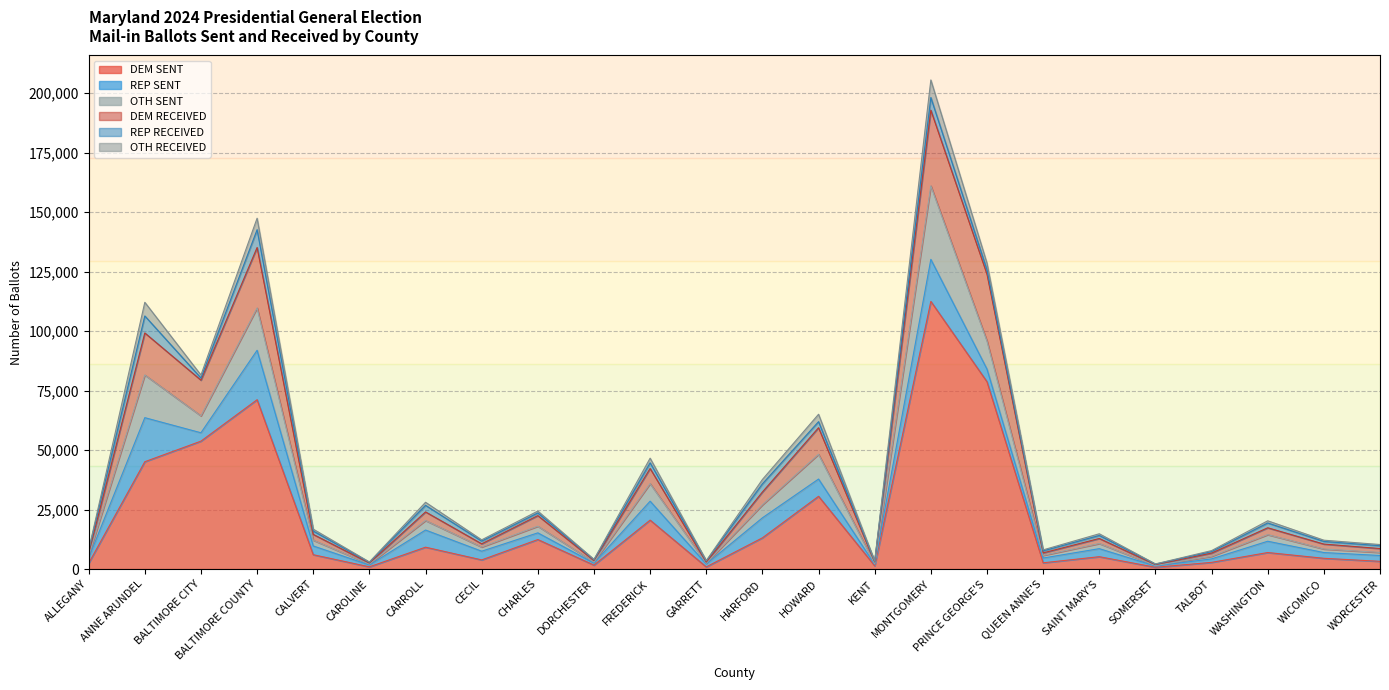

True or false: OTH RECEIVED and OTH SENT cross at least once.

False